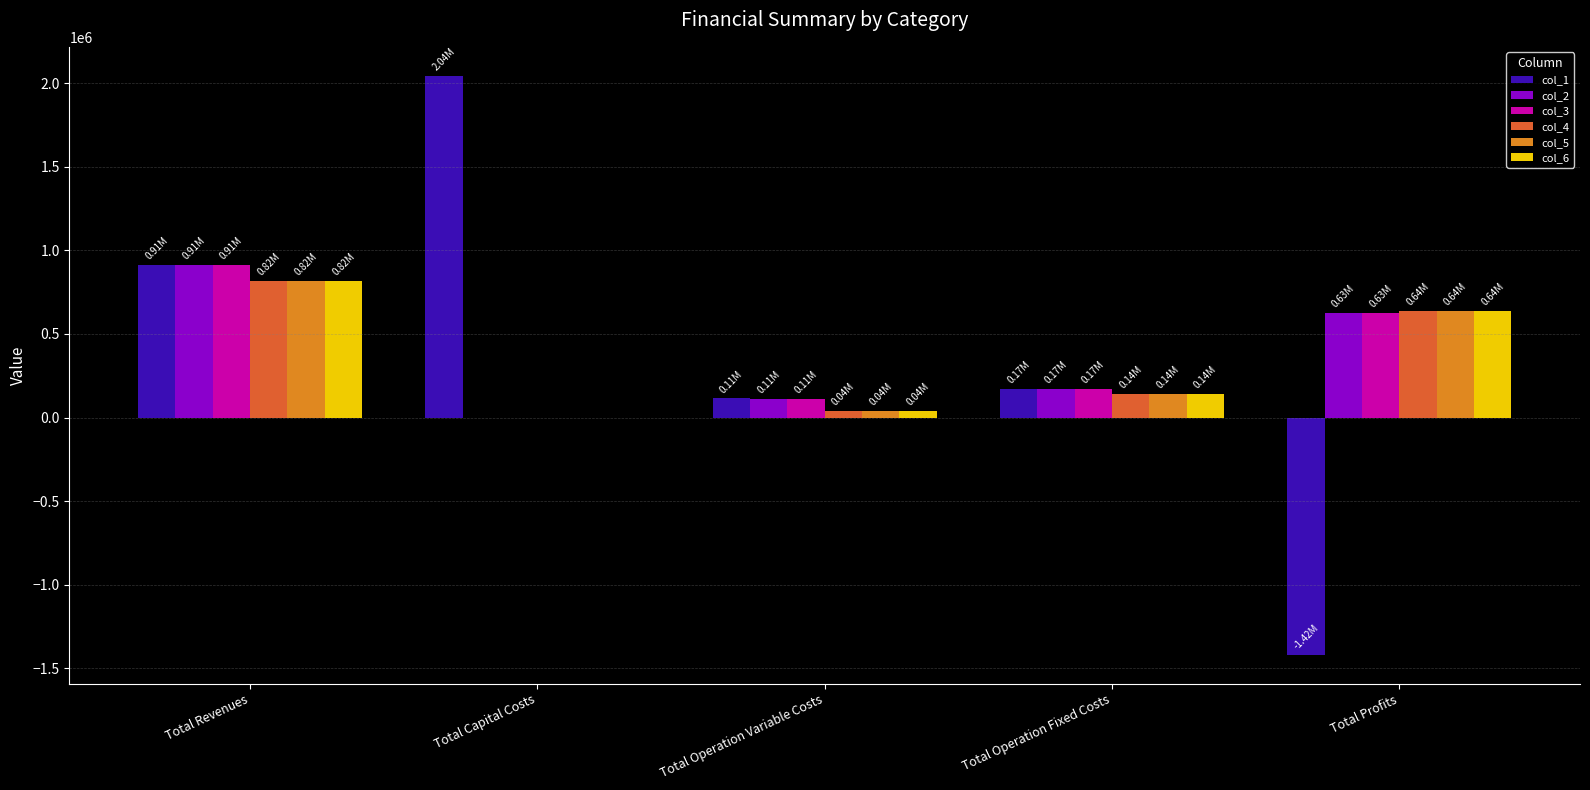

What is the total value across all series at Total Revenues?

5192638.5